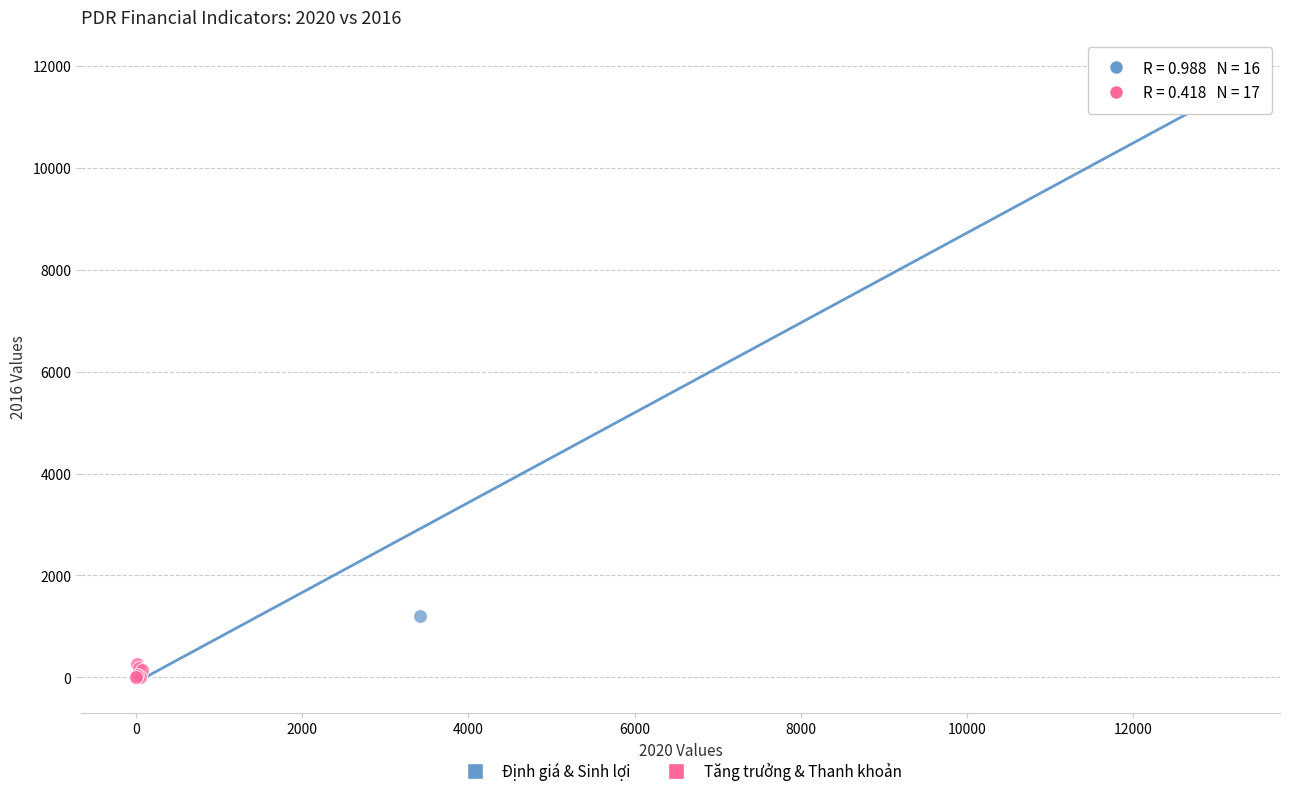

Which series has the widest spread of Y values?

Định giá & Sinh lợi